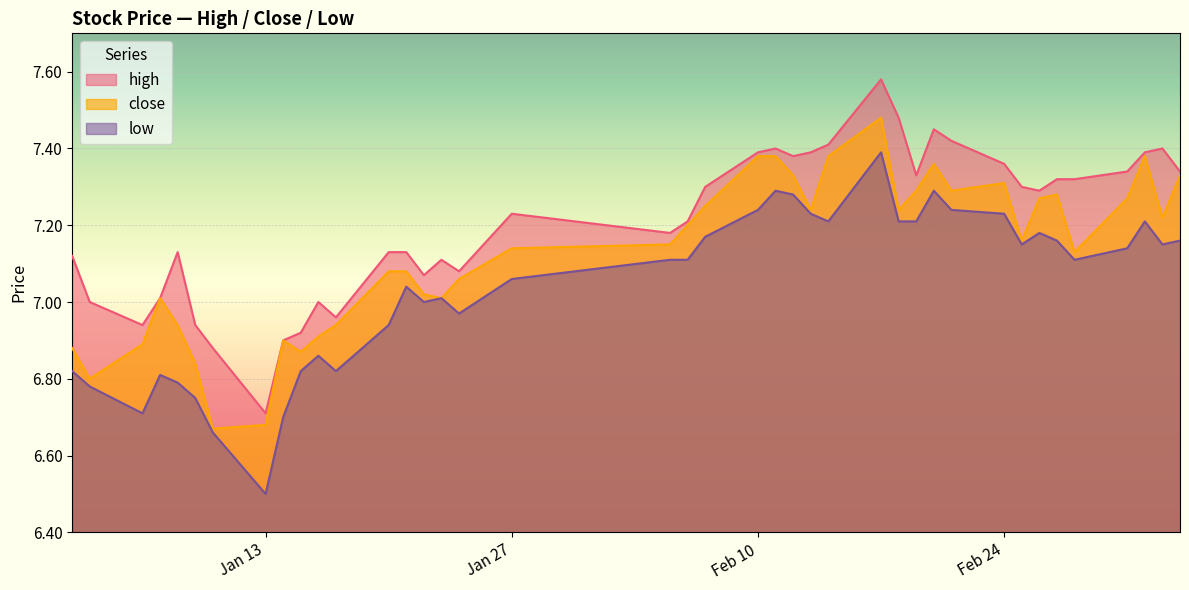

Reading left to right, extract all data points from this chart.

high: 7.1	7.0	6.9	7.0	7.1	6.9	6.9	6.7	6.9	6.9	7.0	7.0	7.1	7.1	7.1	7.1	7.1	7.2	7.2	7.2	7.3	7.4	7.4	7.4	7.4	7.4	7.6	7.5	7.3	7.5	7.4	7.4	7.3	7.3	7.3	7.3	7.3	7.4	7.4	7.3
close: 6.9	6.8	6.9	7.0	6.9	6.8	6.7	6.7	6.9	6.9	6.9	6.9	7.1	7.1	7.0	7.0	7.1	7.1	7.2	7.2	7.2	7.4	7.4	7.3	7.2	7.4	7.5	7.2	7.3	7.4	7.3	7.3	7.2	7.3	7.3	7.1	7.3	7.4	7.2	7.3
low: 6.8	6.8	6.7	6.8	6.8	6.8	6.7	6.5	6.7	6.8	6.9	6.8	6.9	7.0	7.0	7.0	7.0	7.1	7.1	7.1	7.2	7.2	7.3	7.3	7.2	7.2	7.4	7.2	7.2	7.3	7.2	7.2	7.2	7.2	7.2	7.1	7.1	7.2	7.2	7.2